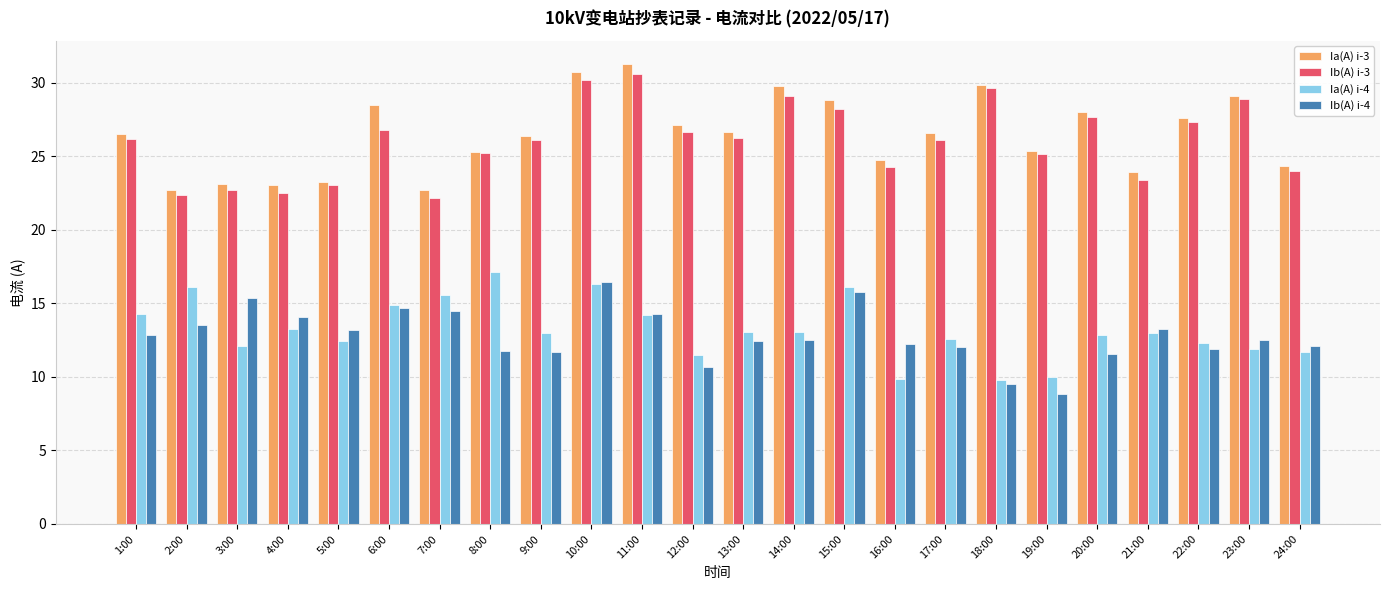

At which label does Ib(A) i-3 first exceed 26?

1:00